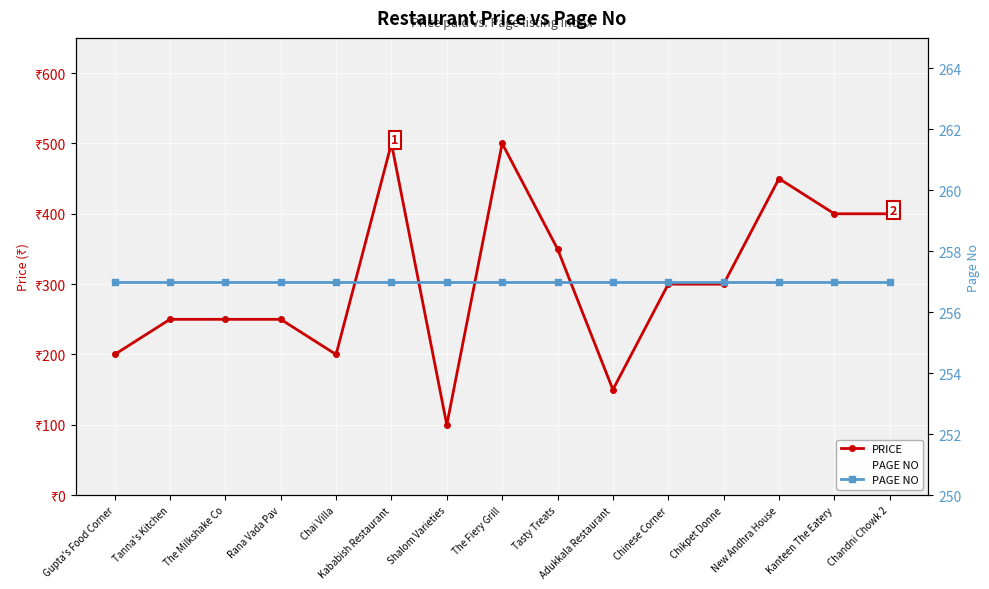

What is the sum of the PRICE values at The Milkshake Co and Chinese Corner?

550